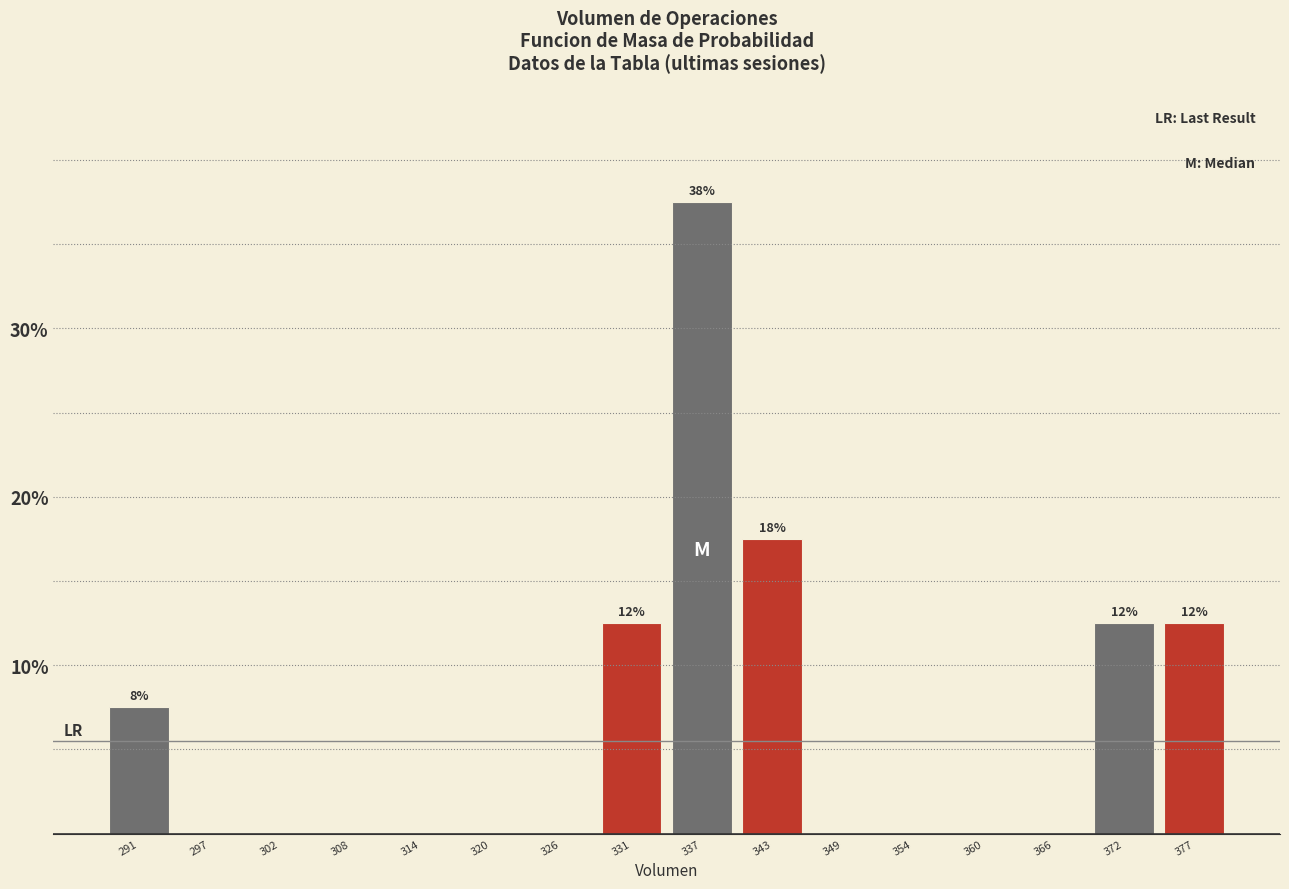

Over which range of the x-axis is the bar tallest?

334 to 340